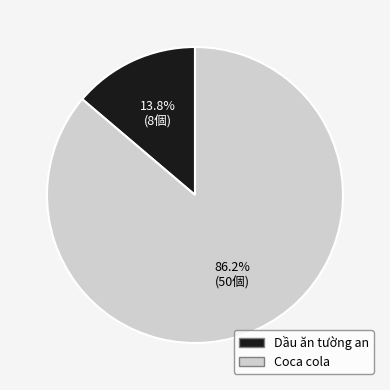

Does Coca cola account for over 50% of the chart?

Yes